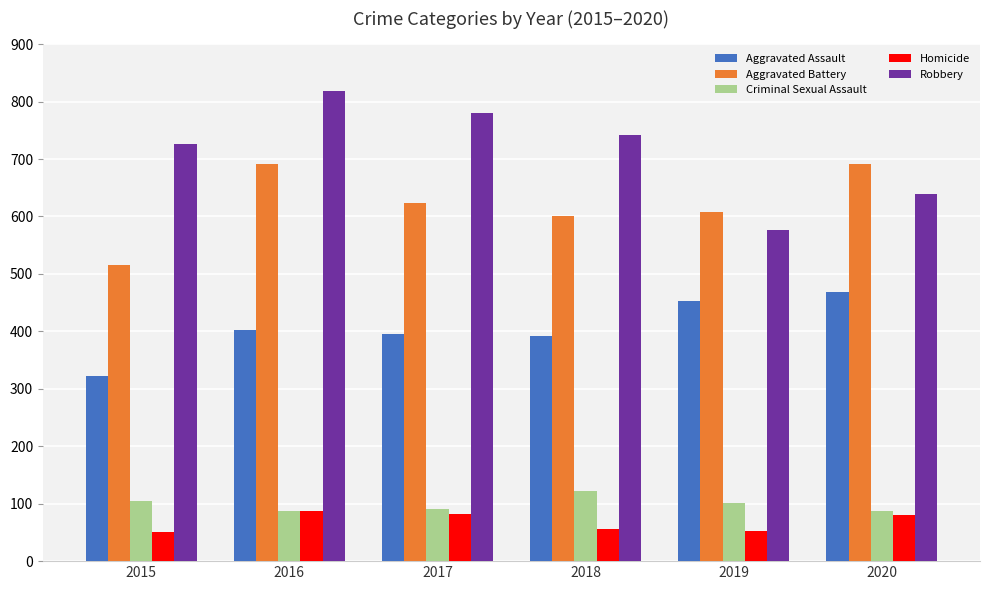

What is the value of the Robbery bar at the 5th from the left?

577